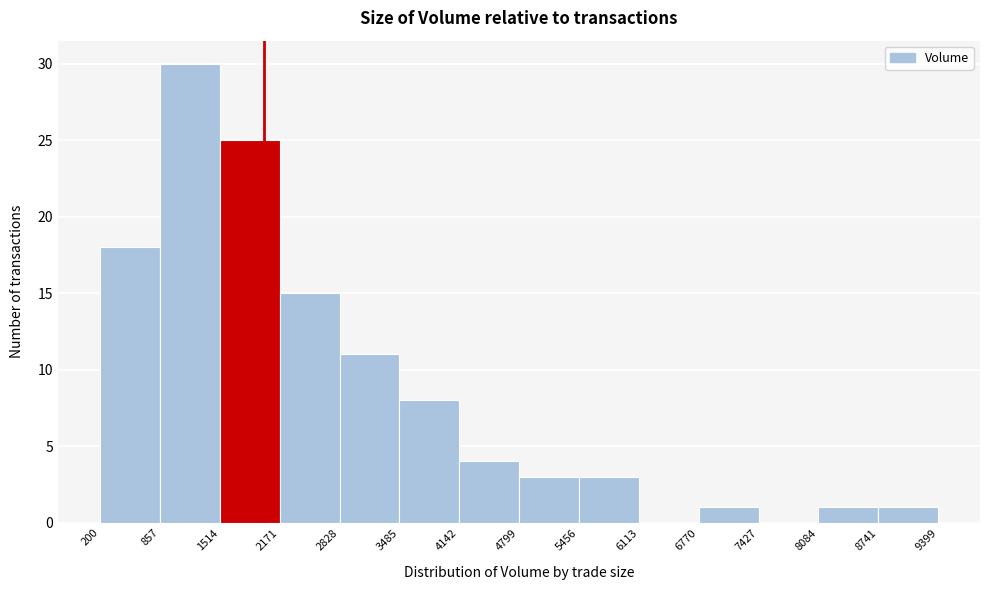

Over which range of the x-axis is the bar tallest?

857 to 1514